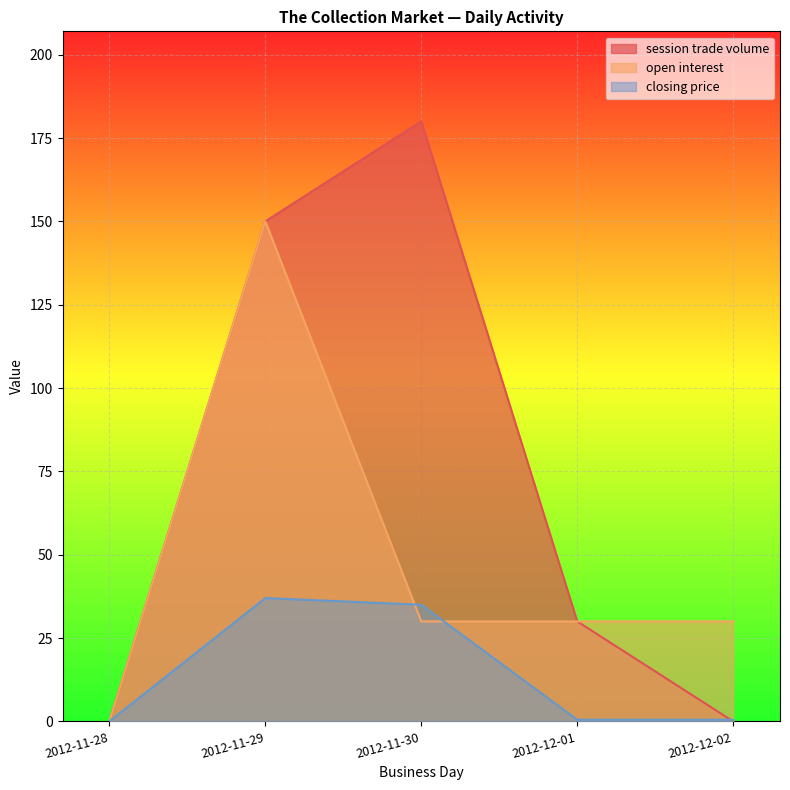

Reading right to left, what are all the values shown in this chart?

session trade volume: 2012-12-02=0.0	2012-12-01=30.0	2012-11-30=180.0	2012-11-29=150.0	2012-11-28=0.0
open interest: 2012-12-02=30.0	2012-12-01=30.0	2012-11-30=30.0	2012-11-29=150.0	2012-11-28=0.0
closing price: 2012-12-02=0.5	2012-12-01=0.5	2012-11-30=35.0	2012-11-29=37.0	2012-11-28=0.0